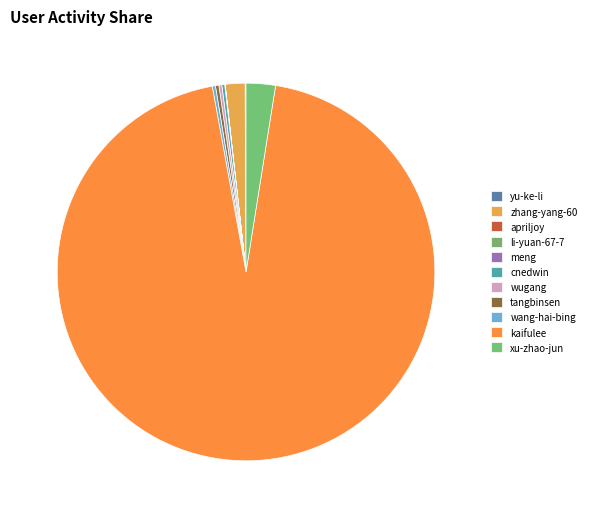

What portion of the pie excludes tangbinsen?

99.7%